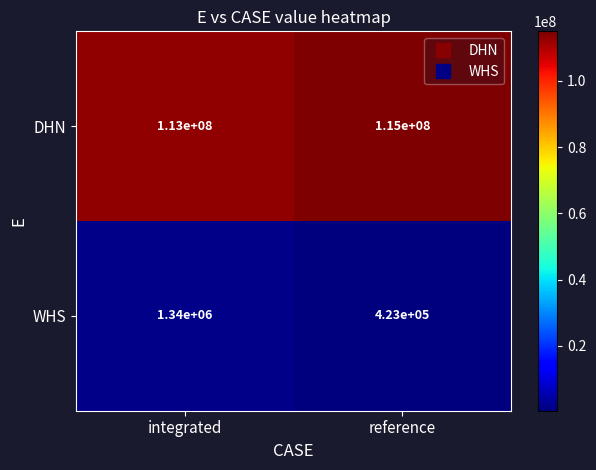

How many data points in DHN are less than 115000000?

1